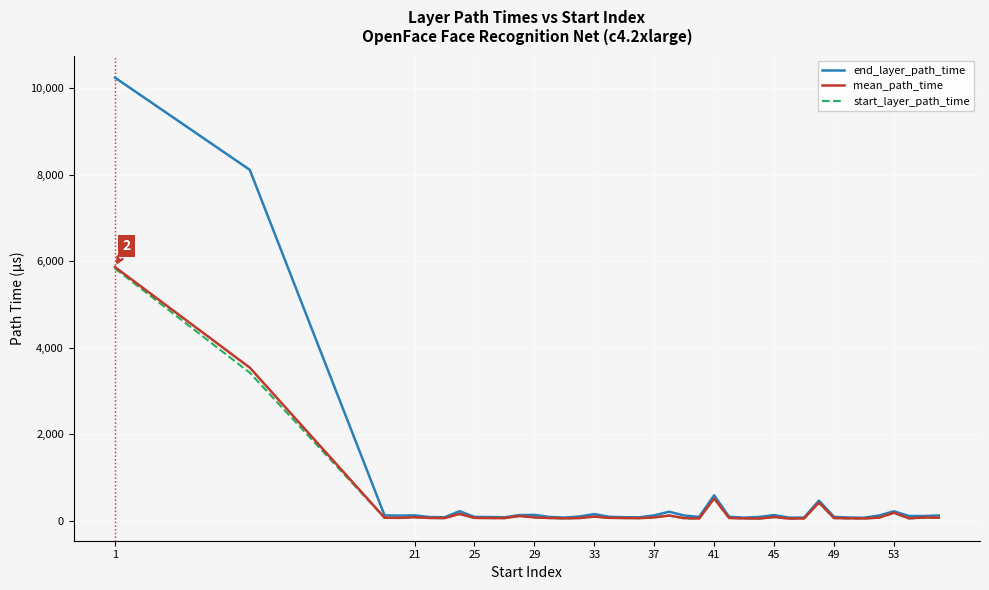

At how many categories does at least one series exceed 5625?

2